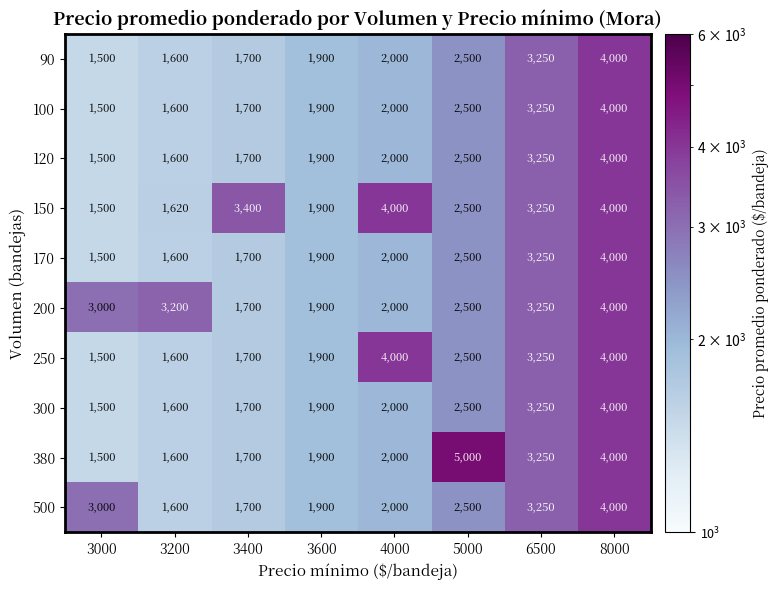

Count the number of categories in the chart.

8